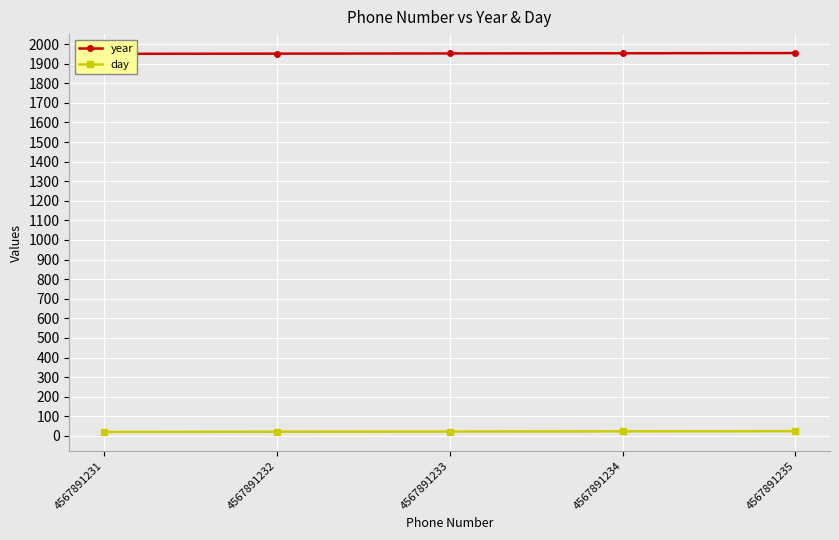

Rank the series at 4567891234 from lowest to highest value.

day, year